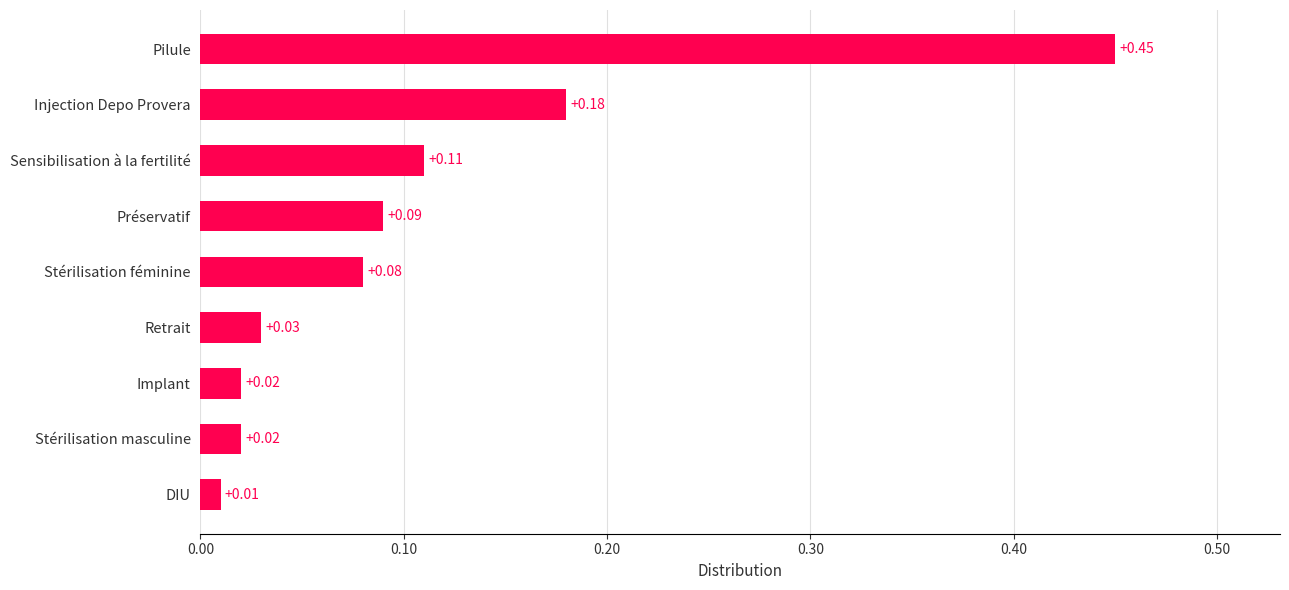

What is the difference between the maximum and minimum values?

0.4